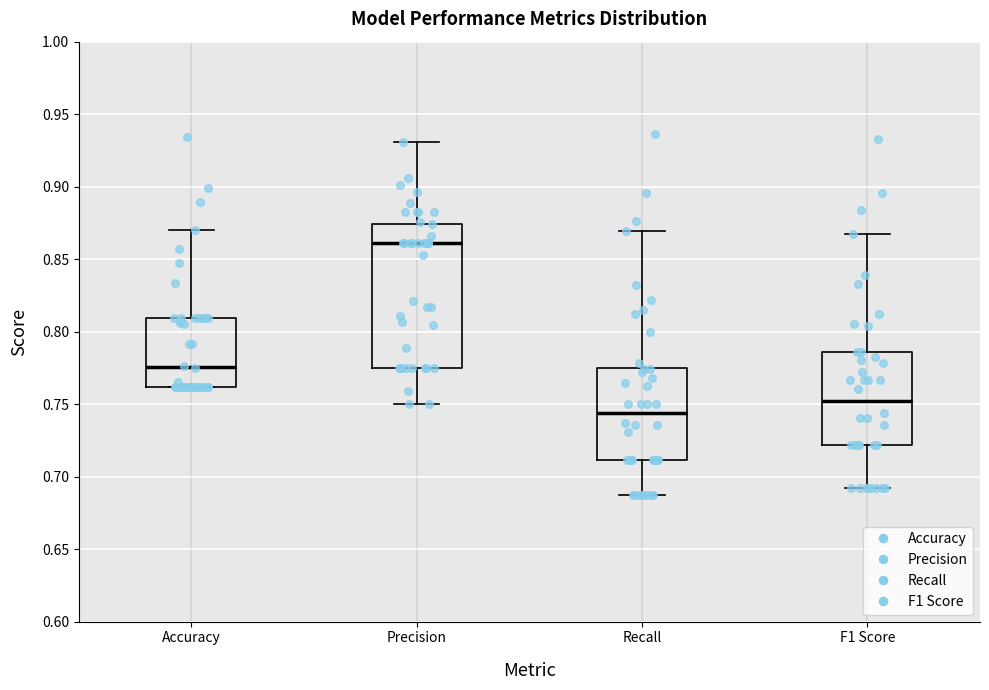

Where is the upper edge of the box for Precision on the y-axis? The values are not printed on the chart, so give them approximately, as read against the axis.

0.875